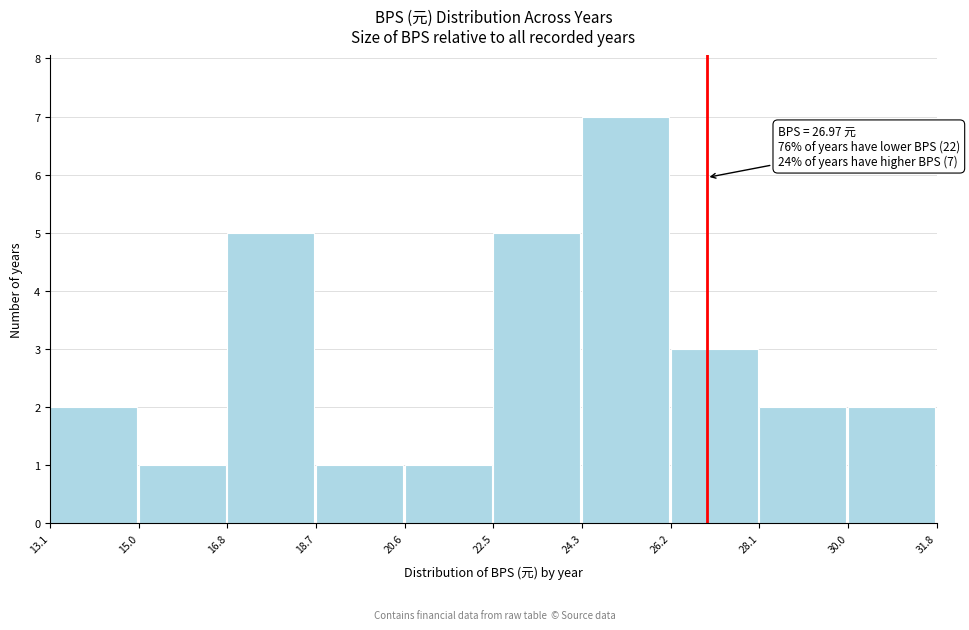

Which range on the x-axis has the tallest bar?

24.3 to 26.2